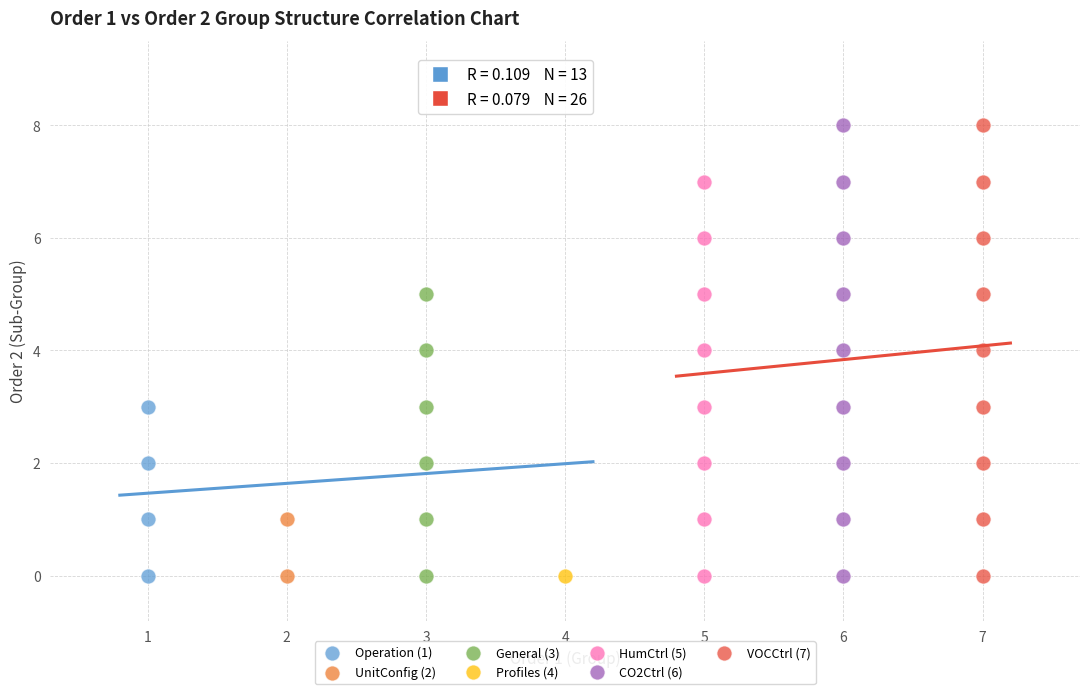

What are all the series names shown in the legend?

Operation (1), UnitConfig (2), General (3), Profiles (4), HumCtrl (5), CO2Ctrl (6), VOCCtrl (7)